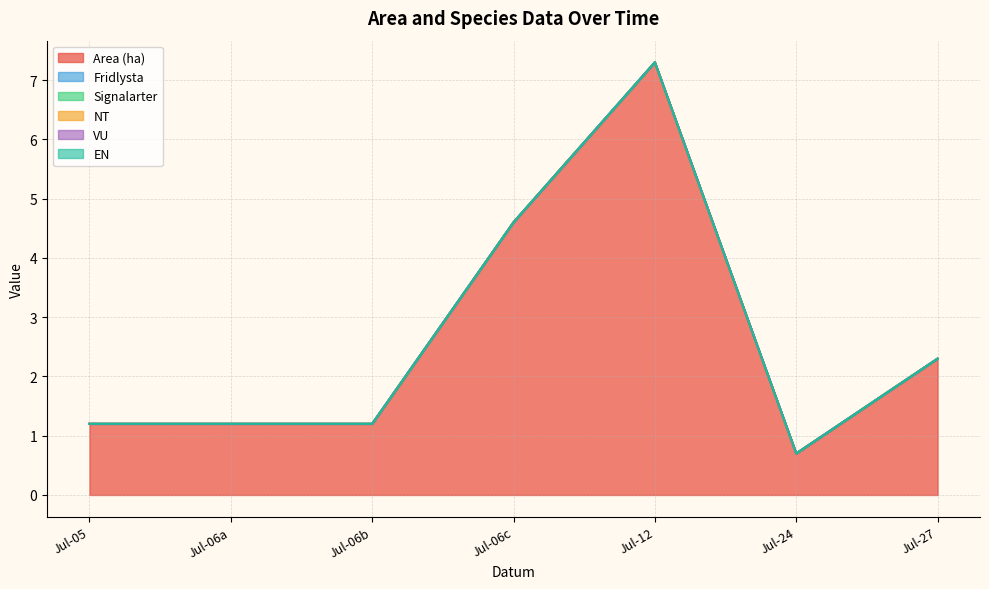

What is the total value across all series at 2023-07-06?

1.2